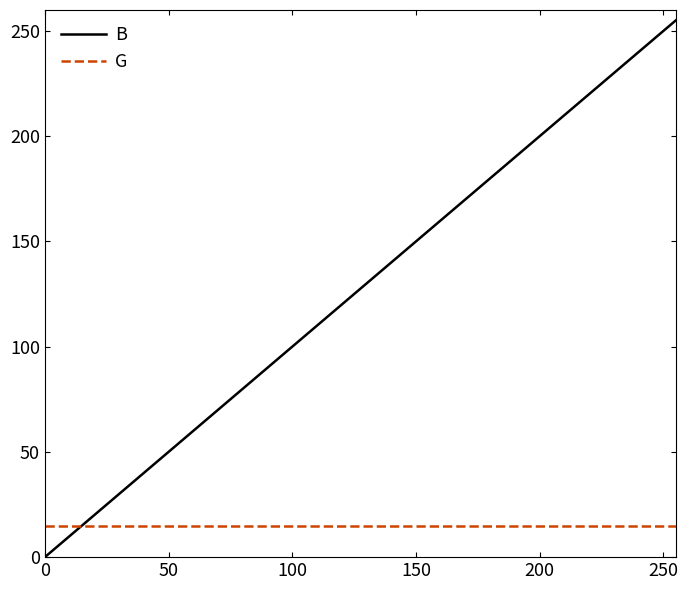

Which series has the largest total across all categories?

B